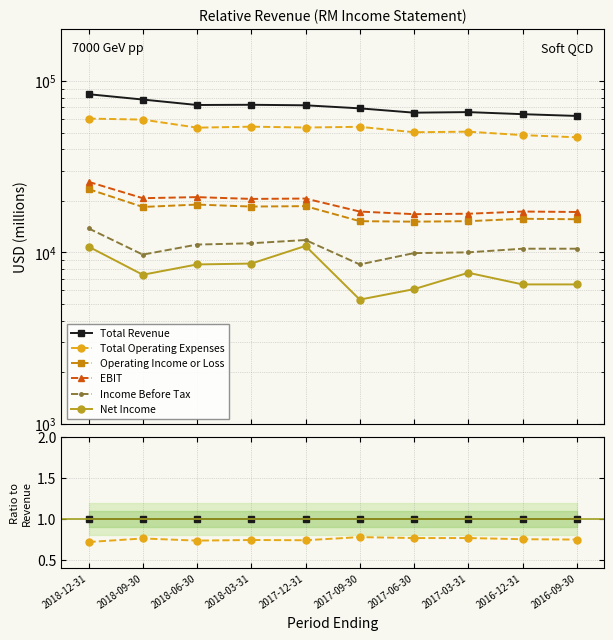

Reading left to right, list all the values displayed in this chart.

Total Revenue: 1.0	1.0	1.0	1.0	1.0	1.0	1.0	1.0	1.0	1.0
Total Operating Expenses: 0.7	0.8	0.7	0.7	0.7	0.8	0.8	0.8	0.8	0.8
Operating Income or Loss: 0.3	0.2	0.3	0.3	0.3	0.2	0.2	0.2	0.2	0.2
EBIT: 0.3	0.3	0.3	0.3	0.3	0.2	0.3	0.3	0.3	0.3
Income Before Tax: 0.2	0.1	0.2	0.2	0.2	0.1	0.2	0.2	0.2	0.2
Net Income: 0.1	0.1	0.1	0.1	0.2	0.1	0.1	0.1	0.1	0.1